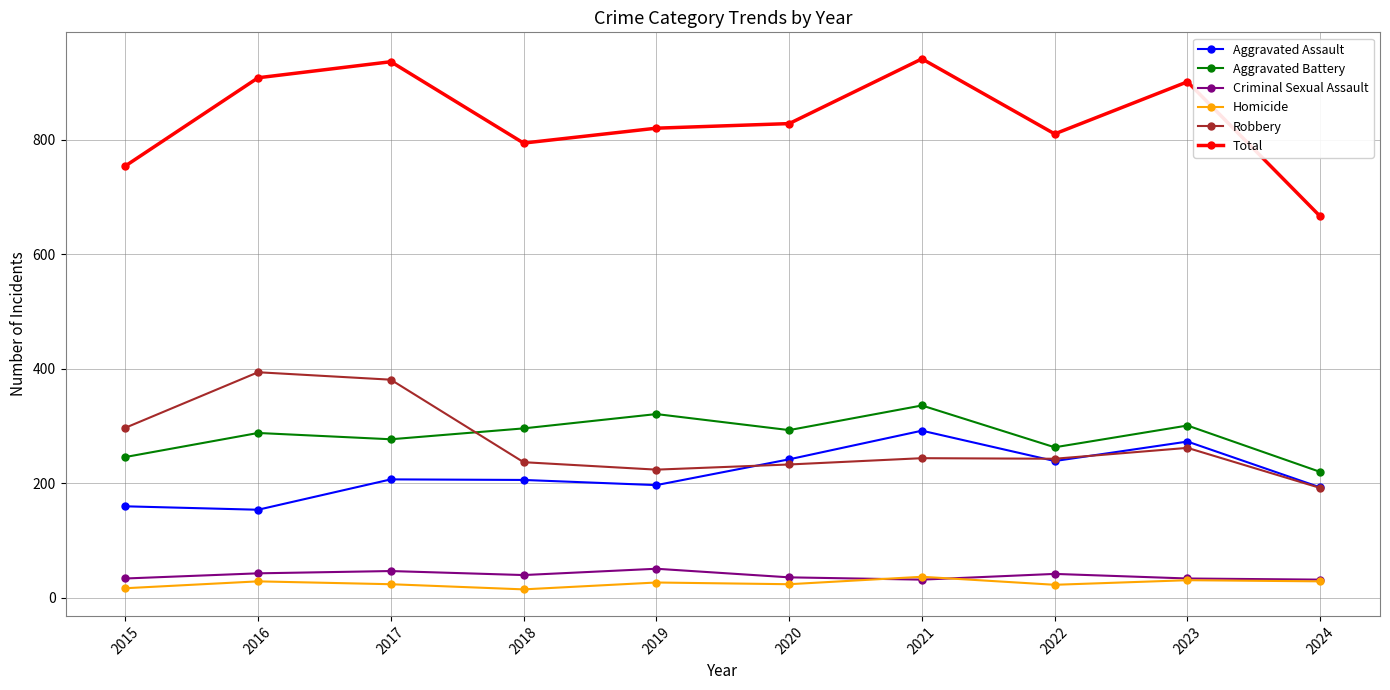

What is the total value across all series at 2020?

1656